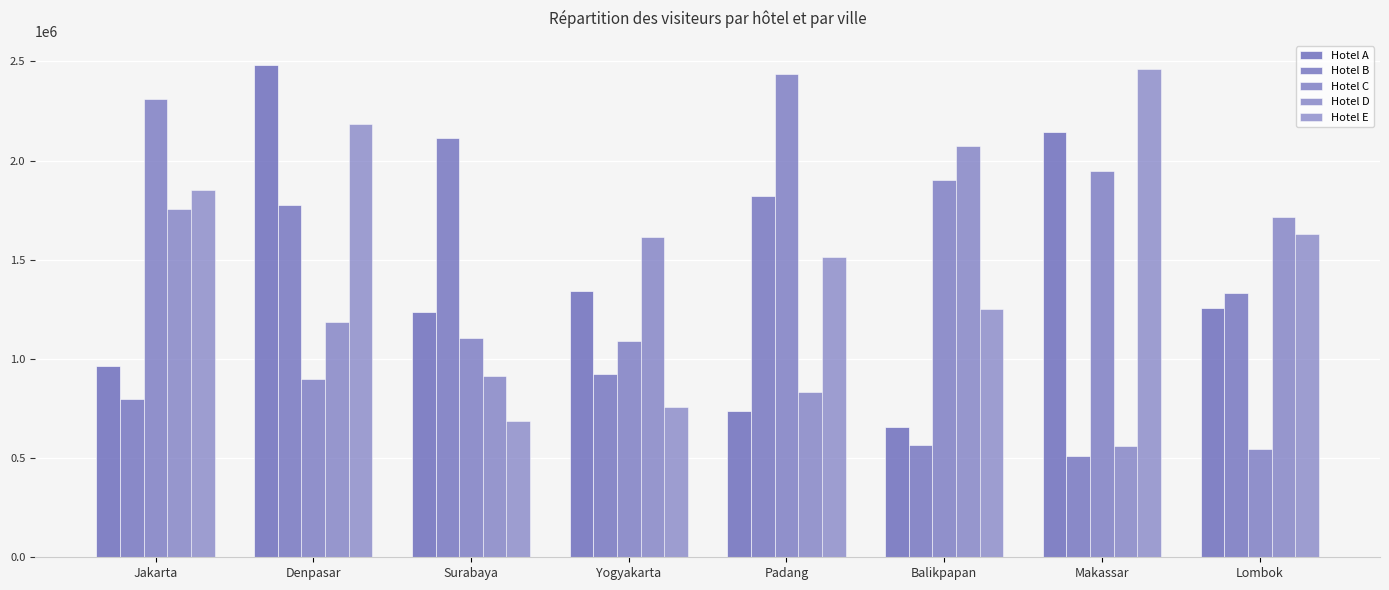

Are the bars horizontal?

No